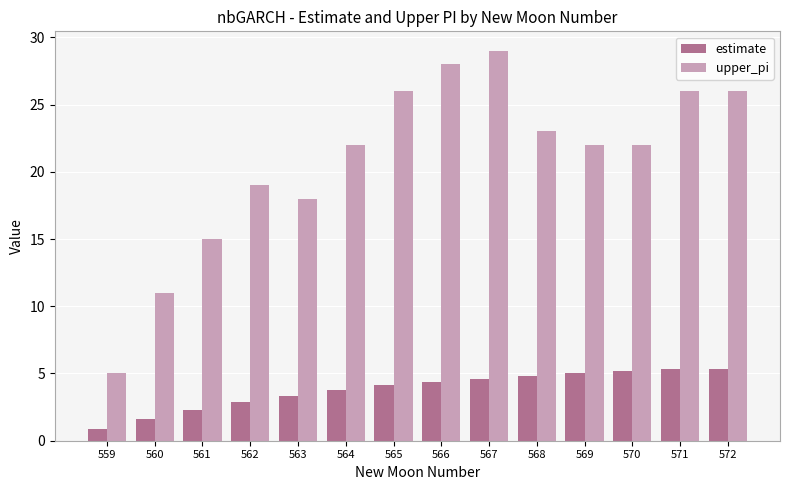

What is the average value of the estimate series?

3.8